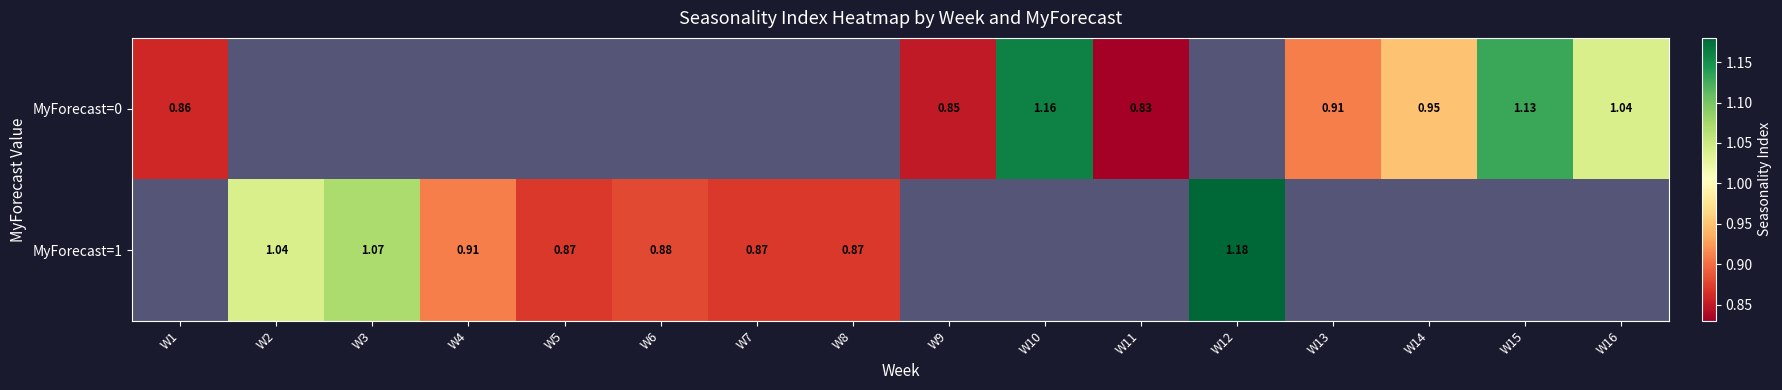

Which series has the largest range (max minus min)?

MyForecast=0